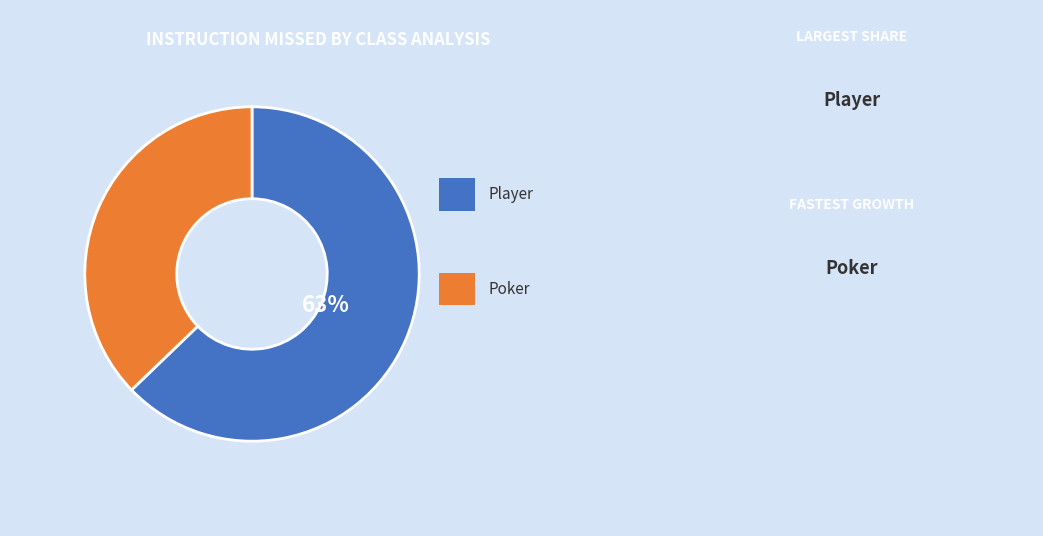

To the nearest percent, what is the difference between the largest and smallest slice percentages?

26%